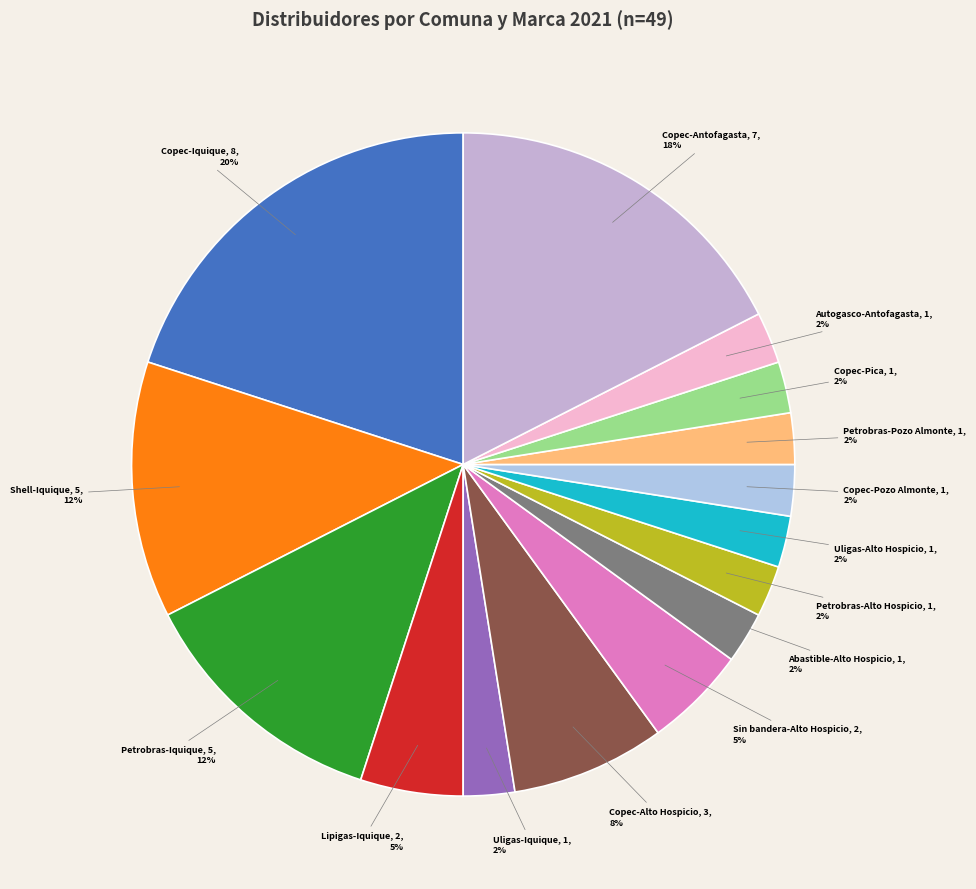

Is there a majority slice in this chart?

No